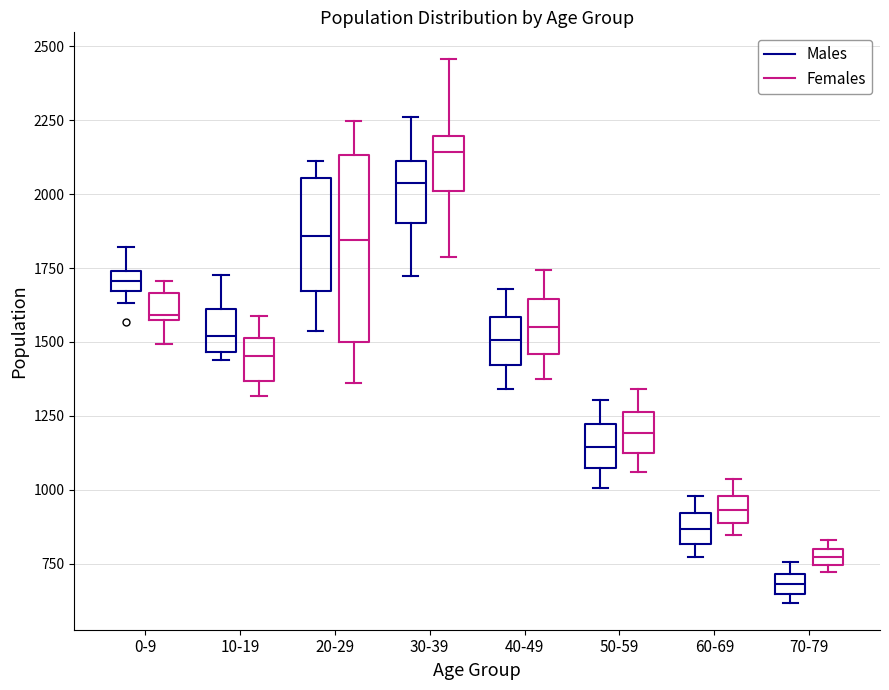

Which box has the lowest median line?

70-79 (Males)